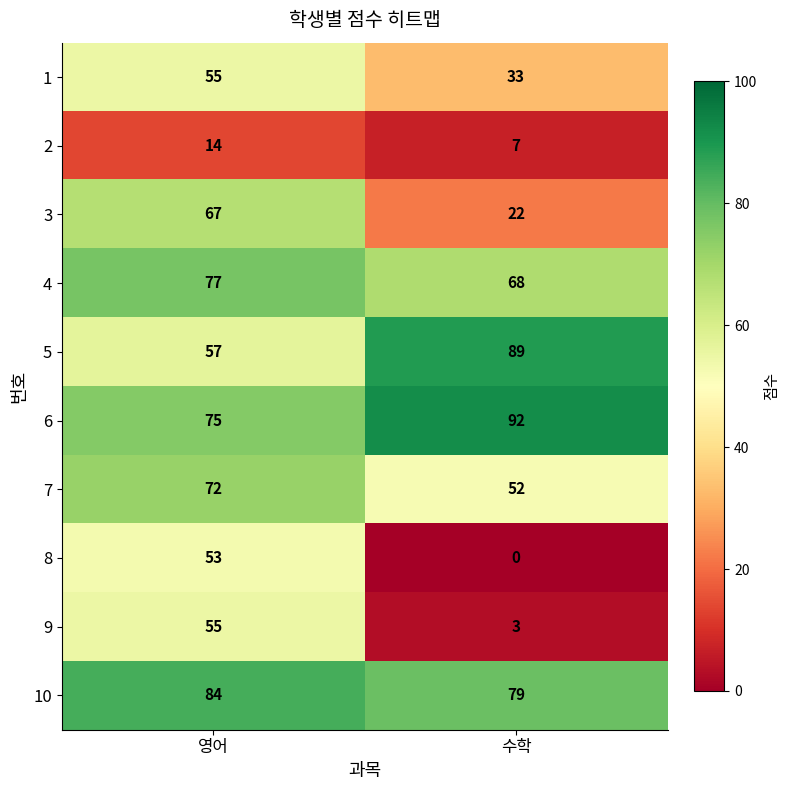

Where is 2 nearest to the value 10?

수학